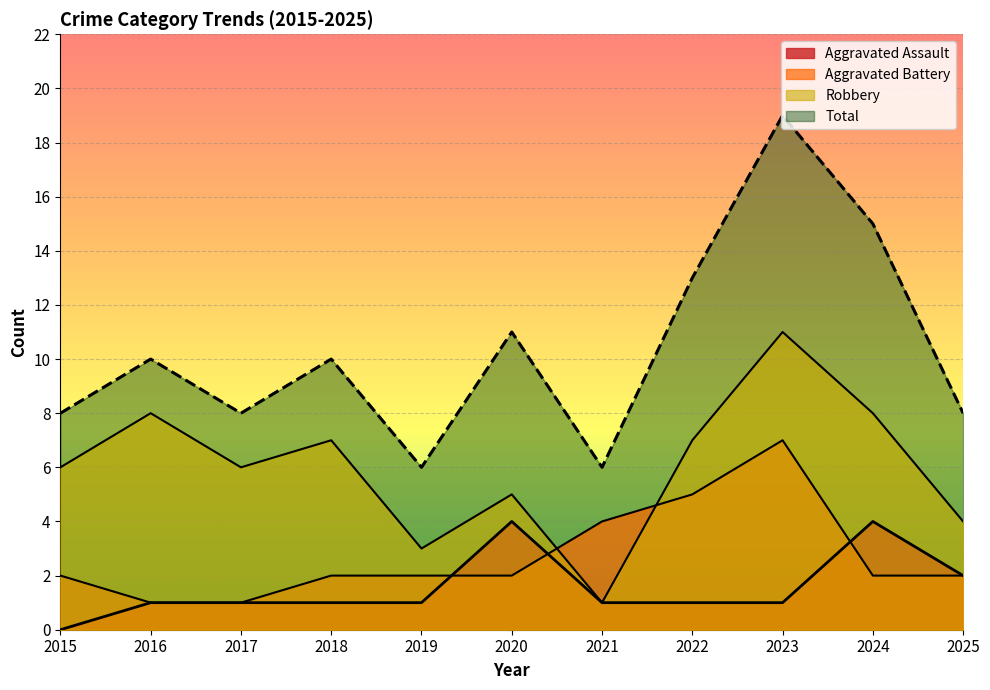

At which label does Robbery first exceed 6?

2016